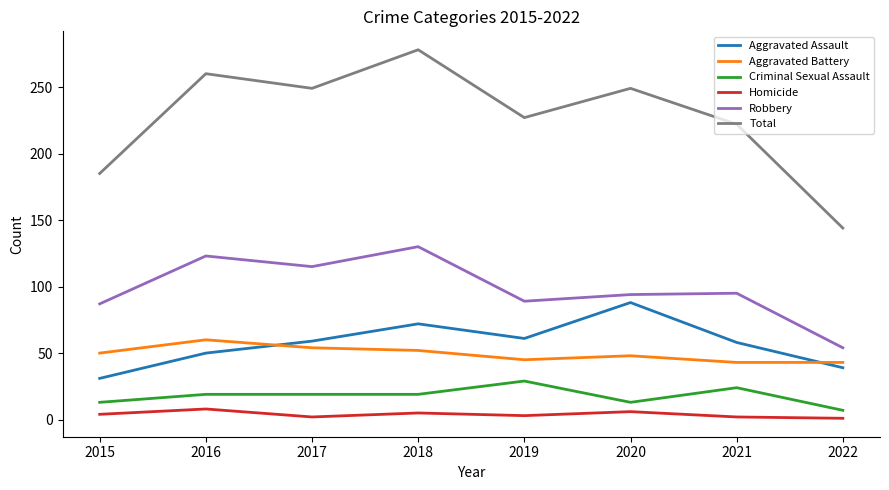

The Total series shows 222 at 2021. True or false?

True